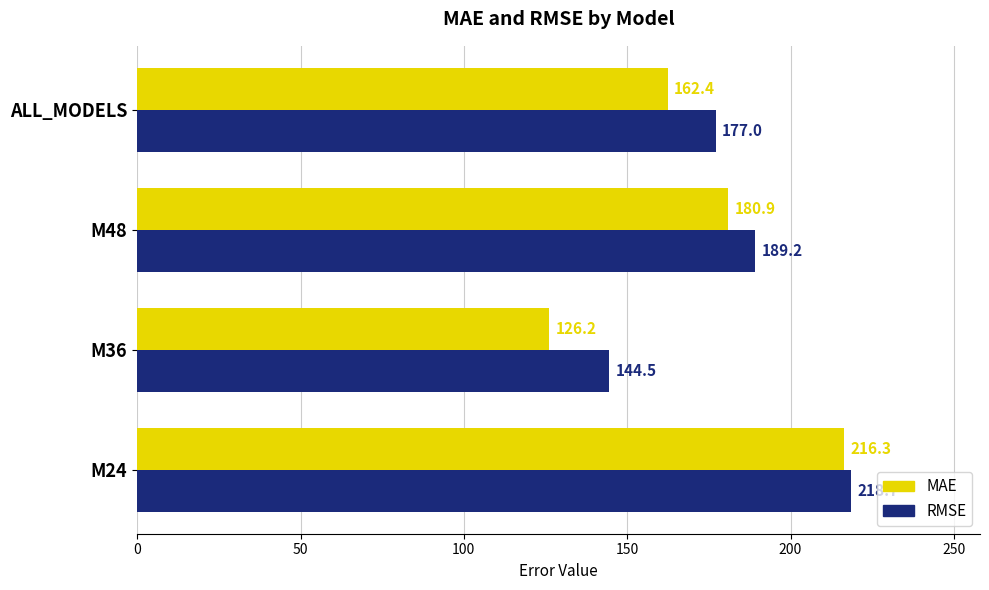

What is the spread (max minus min) of values at M36?

18.3